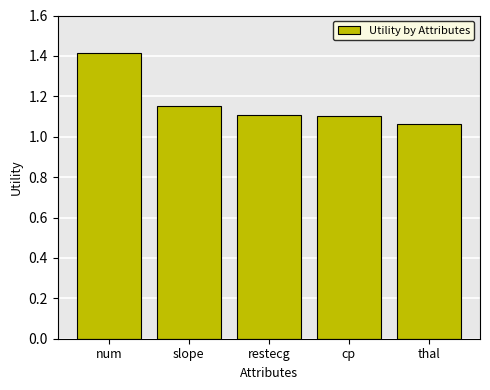

What is the average value?

1.2